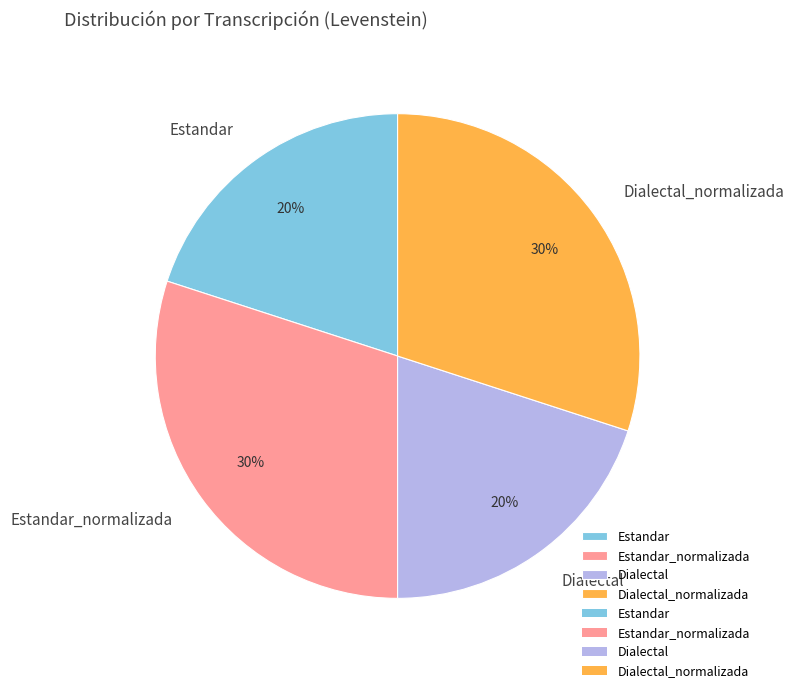

How many segments does this pie chart have?

4